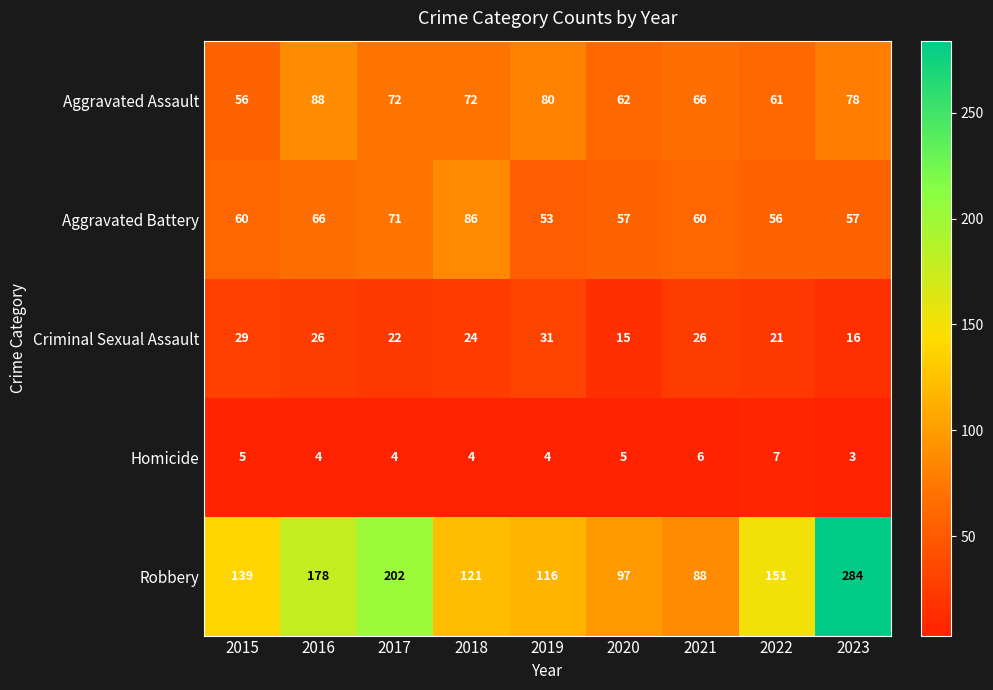

At which category is the sum across all series the highest?

2023